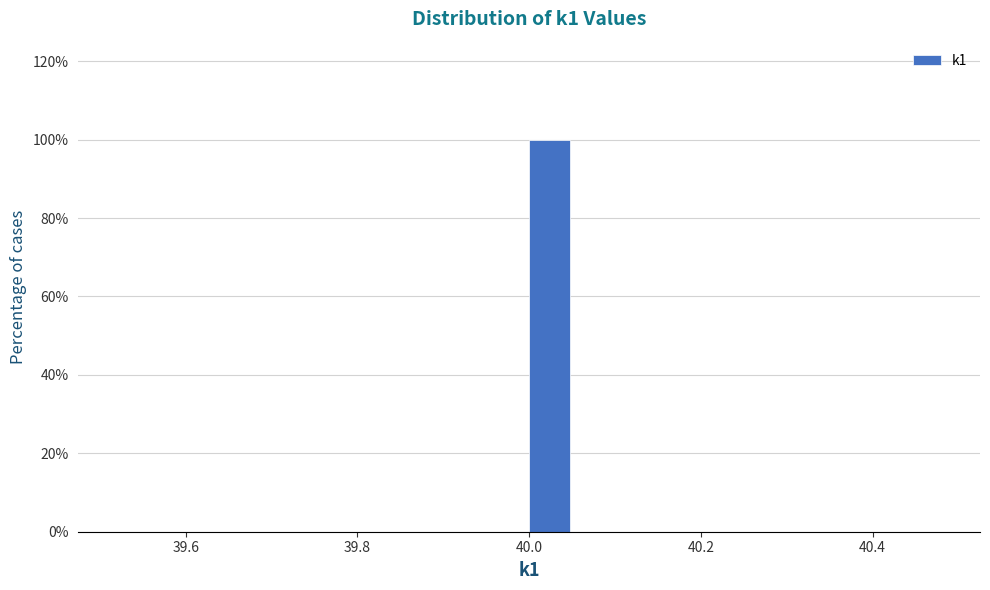

Read against the x-axis, roughly where is the centre of the tallest bar?

40.02